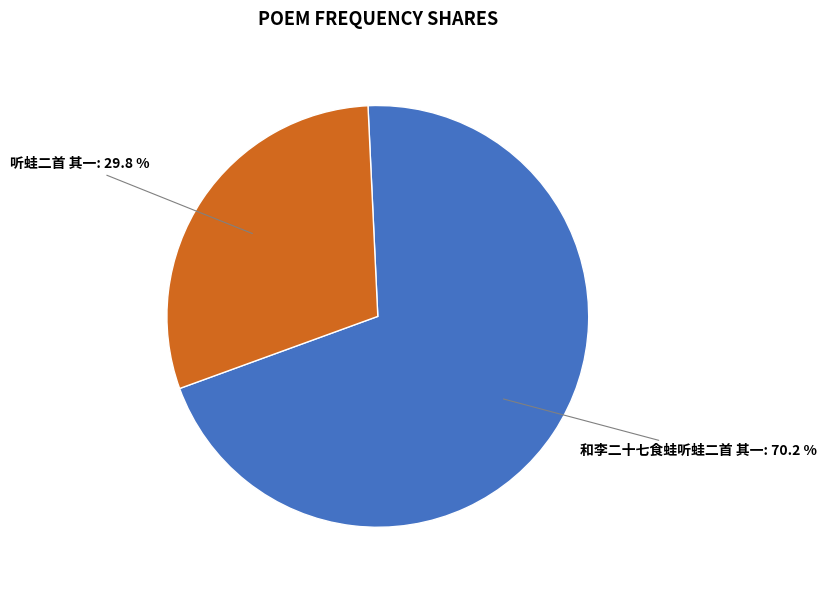

To the nearest percent, what is the difference between the largest and smallest slice percentages?

40%